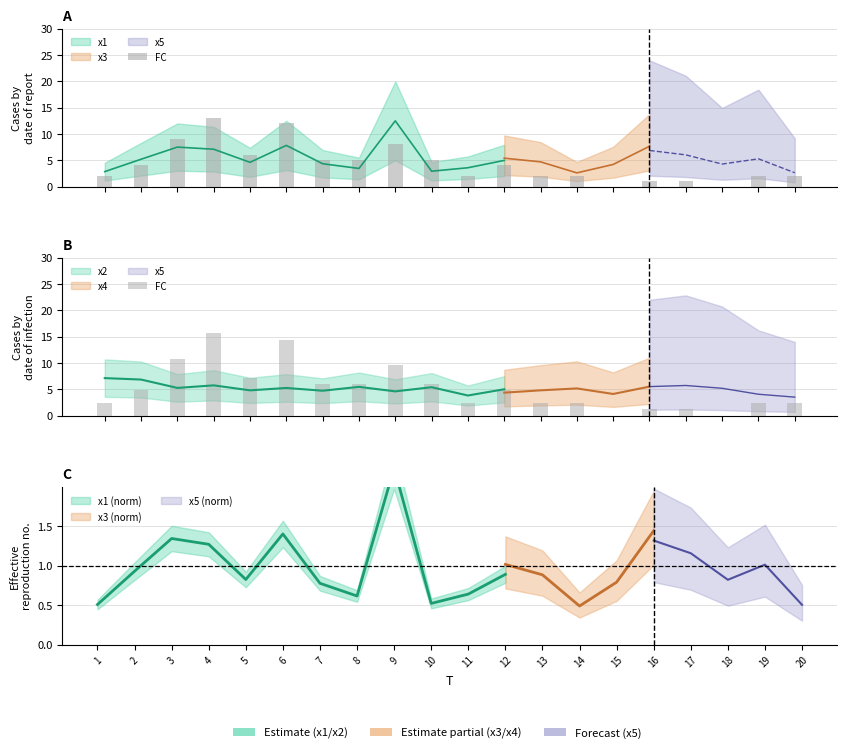

At which category does the chart reach its peak across all series?

4